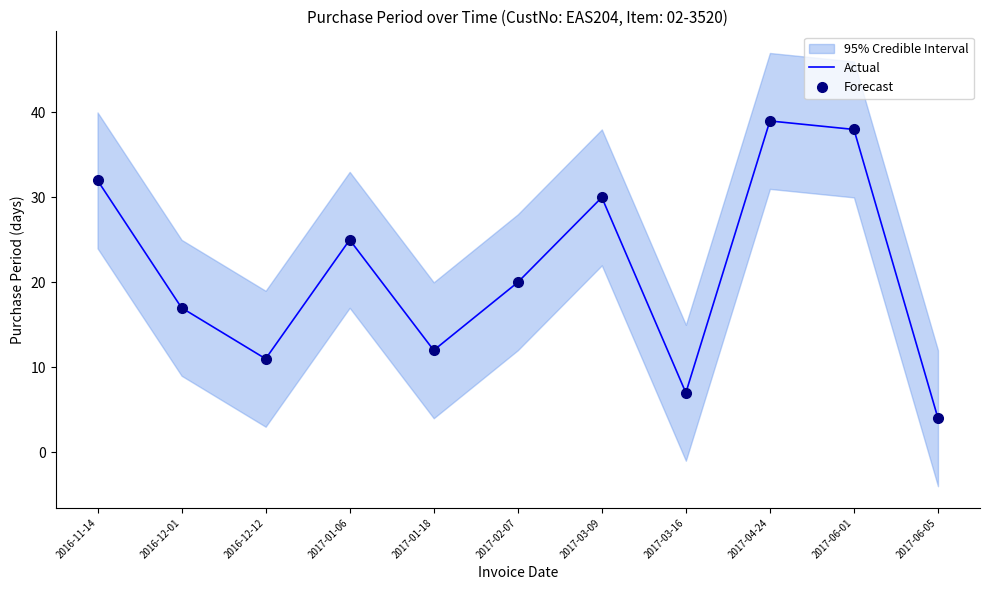

Which has a higher value, 2017-06-05 or 2017-04-24?

2017-04-24